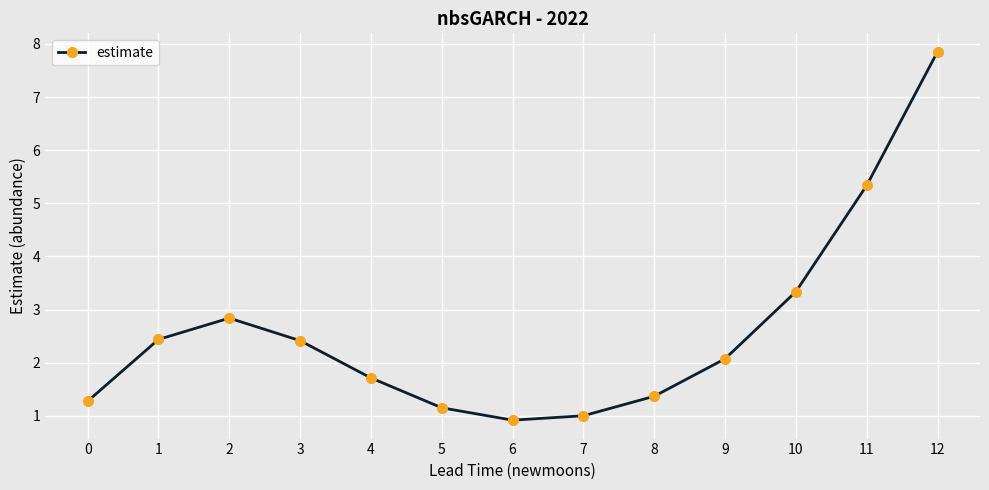

Is this an area chart (filled region under the line)?

No